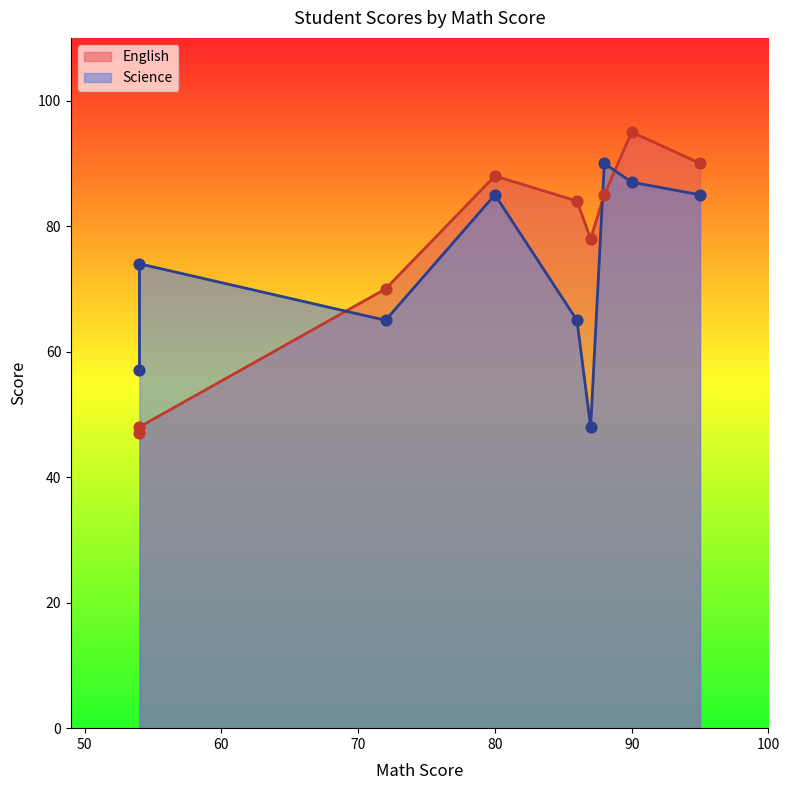

At how many categories does at least one series exceed 83?

5